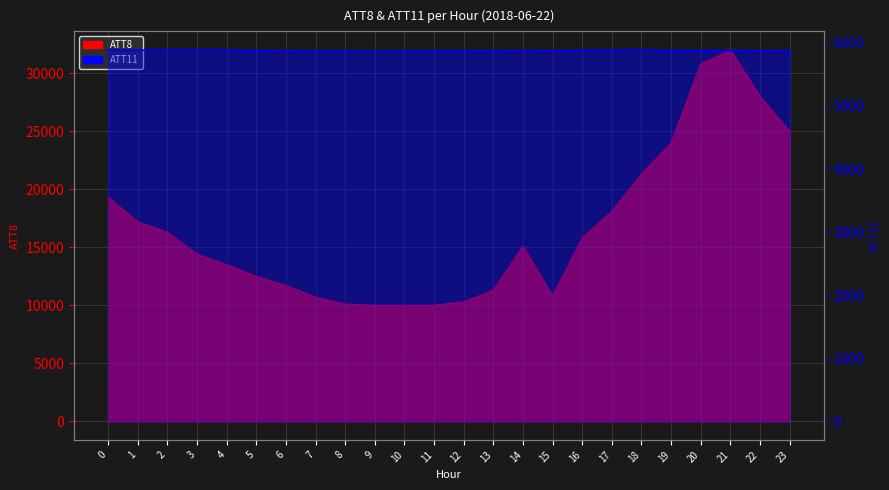

True or false: ATT11 has more than 0 points higher than both neighbors.

True